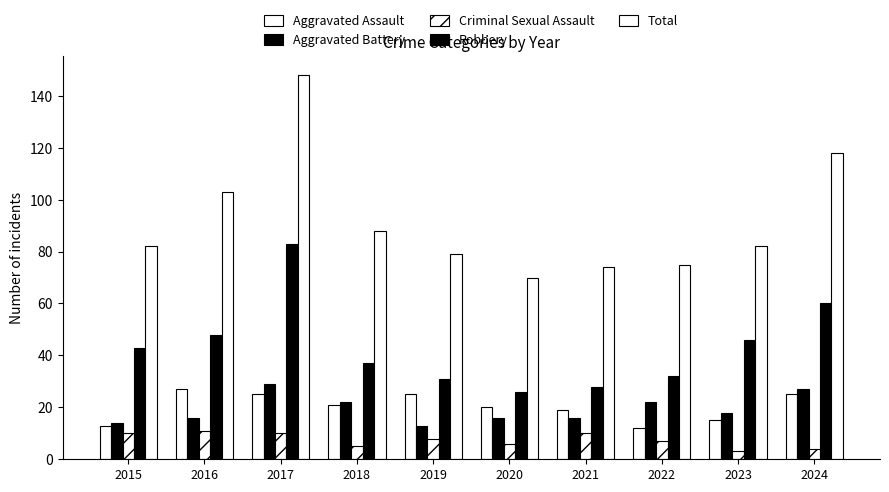

True or false: Aggravated Battery has a value of 18 at 2024.

False